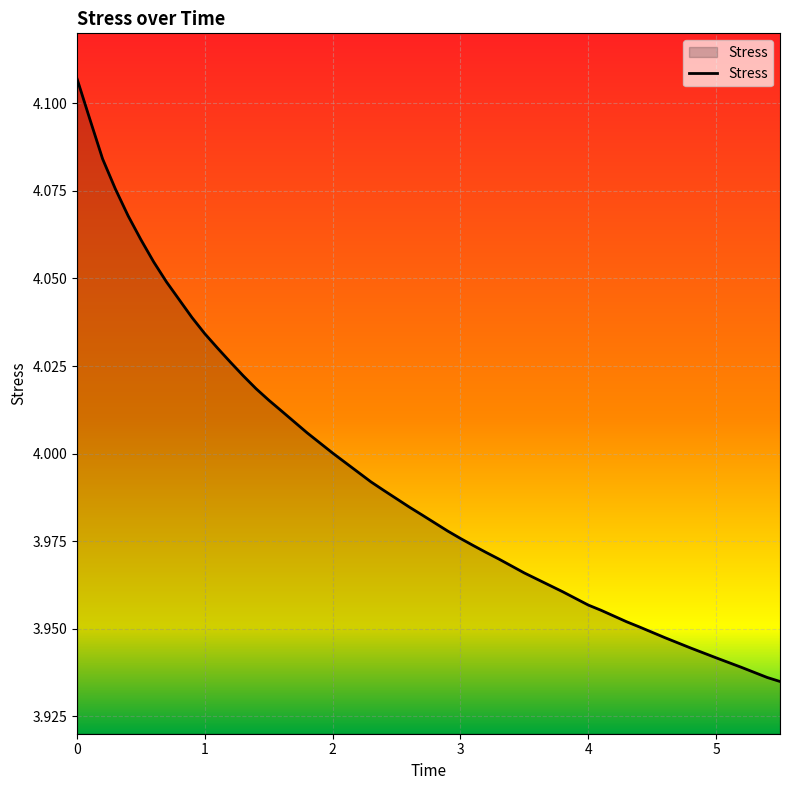

List the labels in order of value, smallest first.

5.5, 5.4, 5.2, 5.0, 4.8, 4.6, 4.4, 4.3, 4.1, 4.0, 3.8, 3.5, 3.3, 3.2, 3.1, 3.0, 2.9, 2.7, 2.6, 2.4, 2.3, 2.0, 1.8, 1.6, 1.5, 1.4, 1.3, 1.2, 1.1, 1.0, 0.9, 0.8, 0.7, 0.6, 0.5, 0.4, 0.3, 0.2, 0.1, 0.0